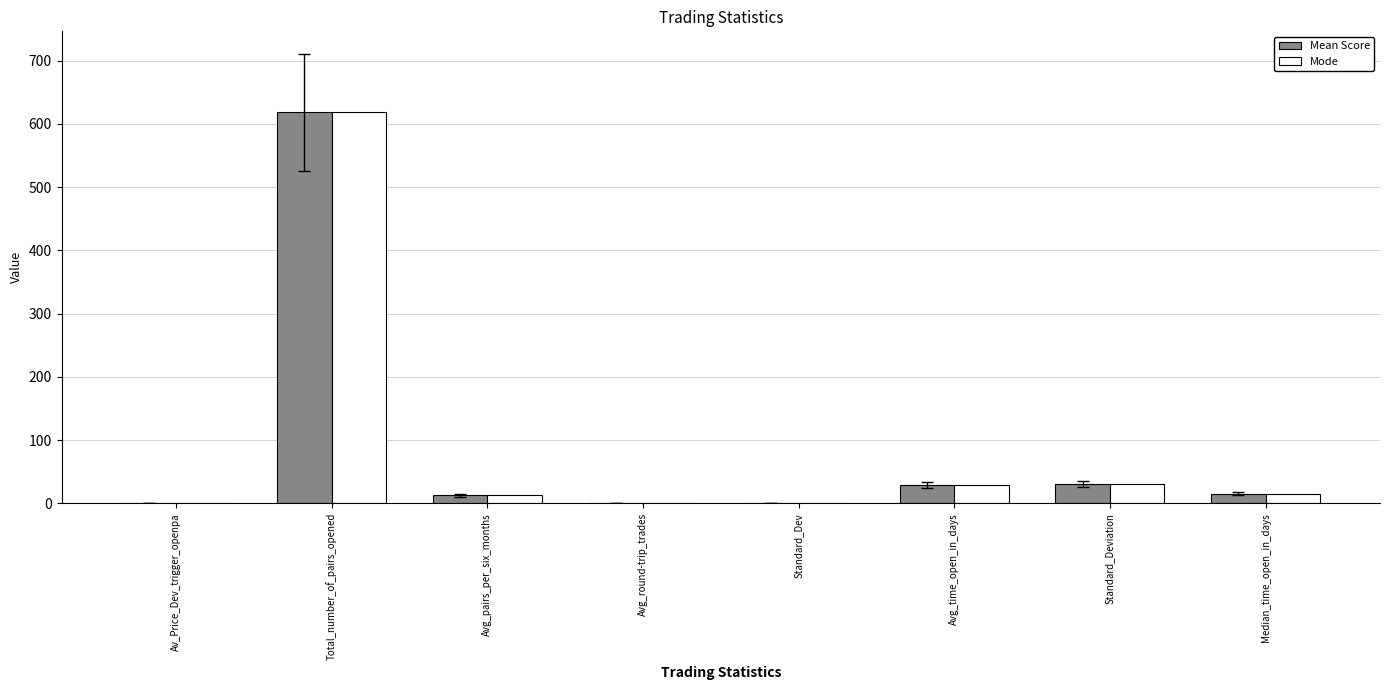

How many groups of bars are there?

8